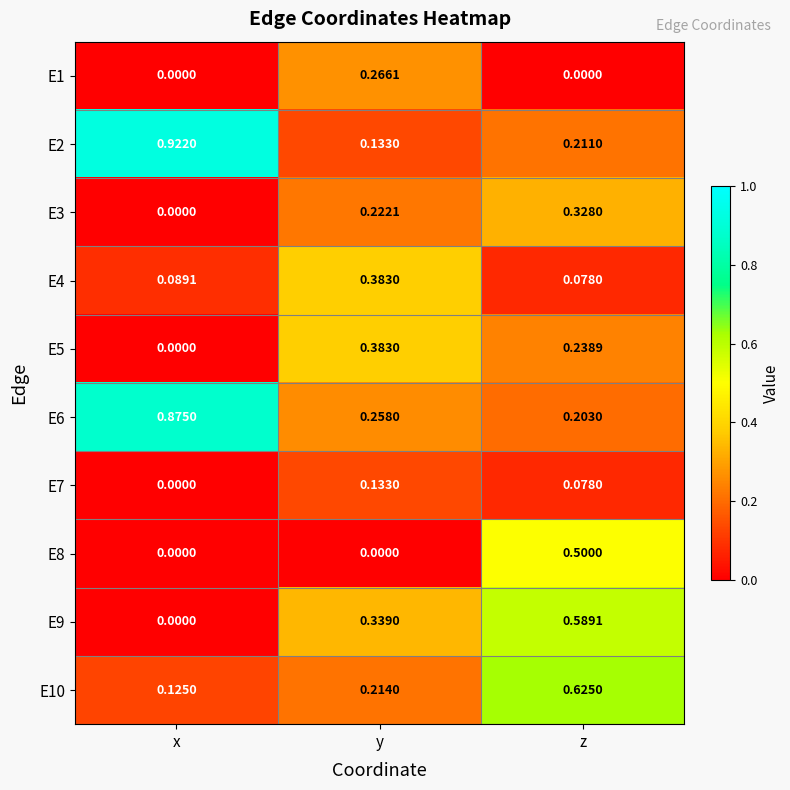

At which label is E6 closest to 0?

z